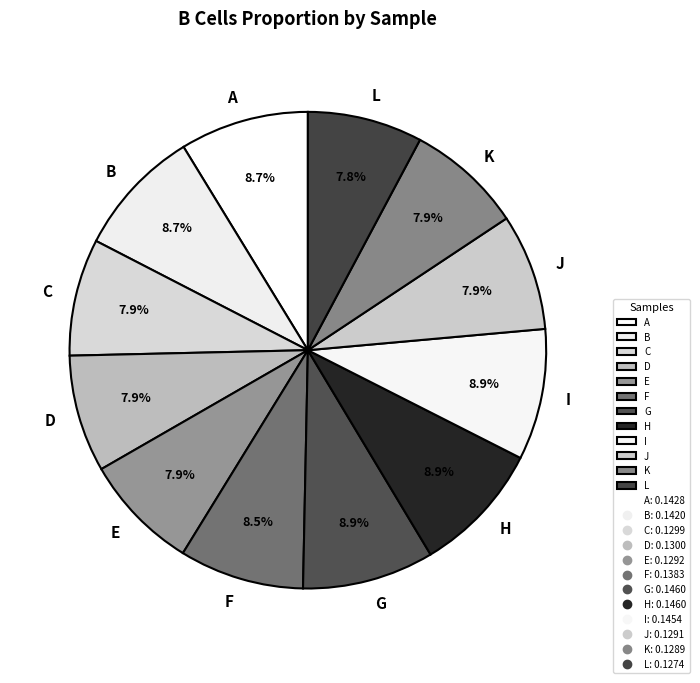

Between B and D, which is larger?

B